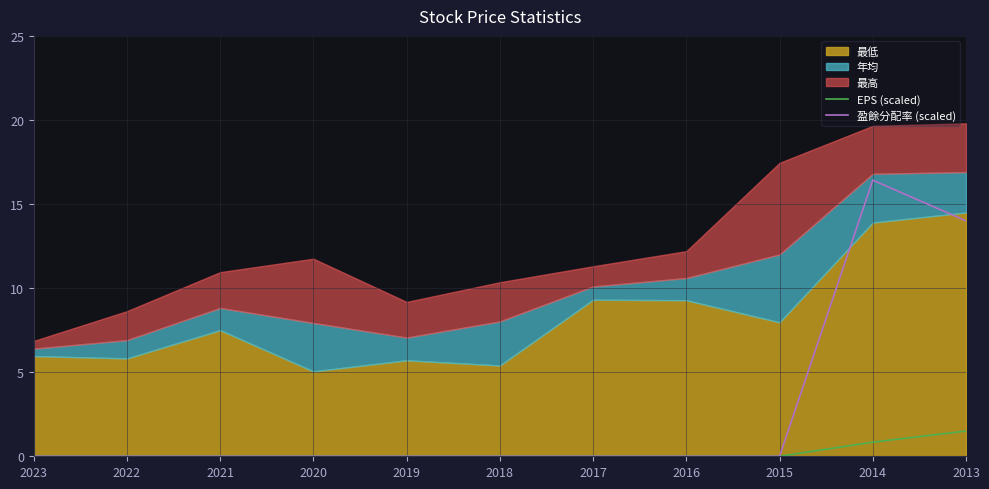

What is the difference between the maximum and minimum values in the EPS (scaled) series?

1.5